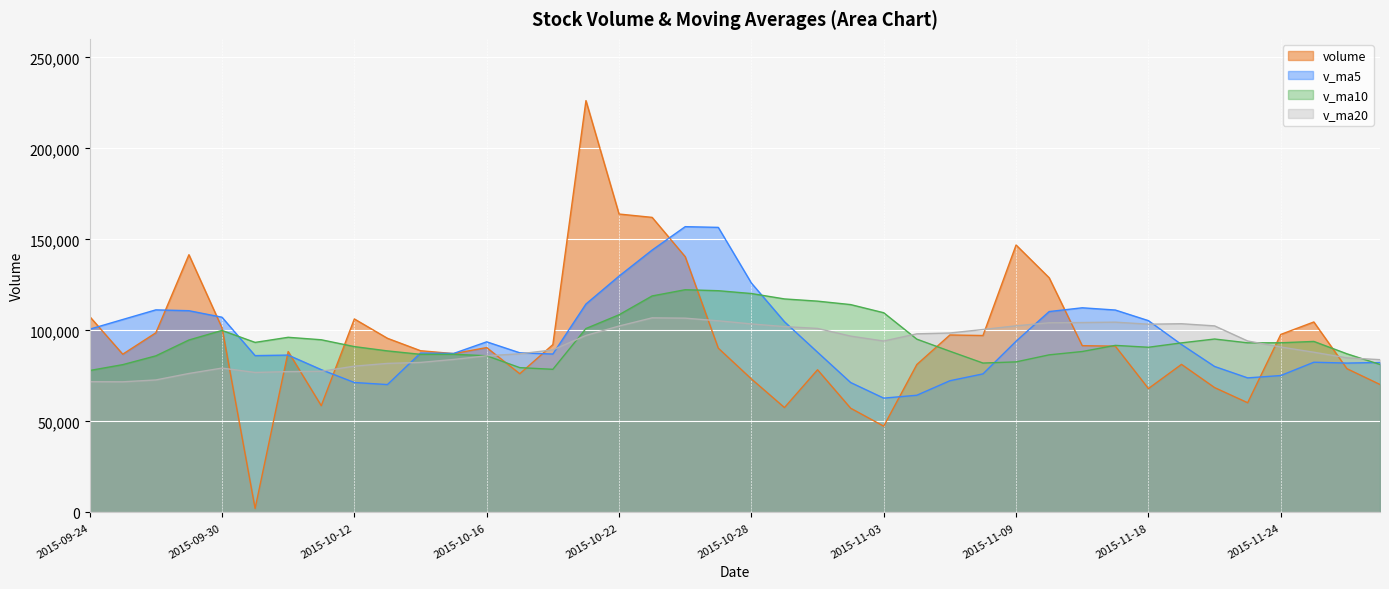

How many values in the v_ma20 series are below 94215?

20